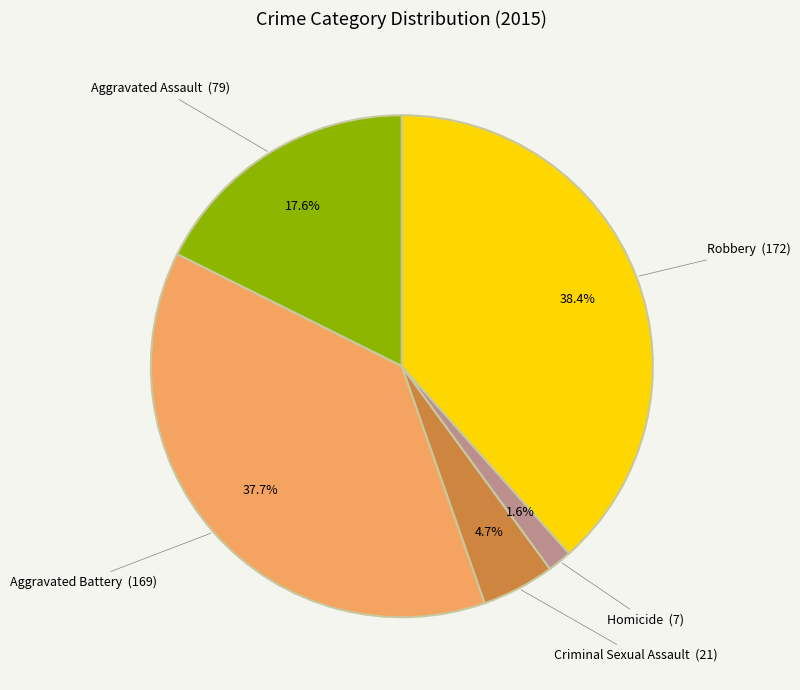

Is there a majority slice in this chart?

No